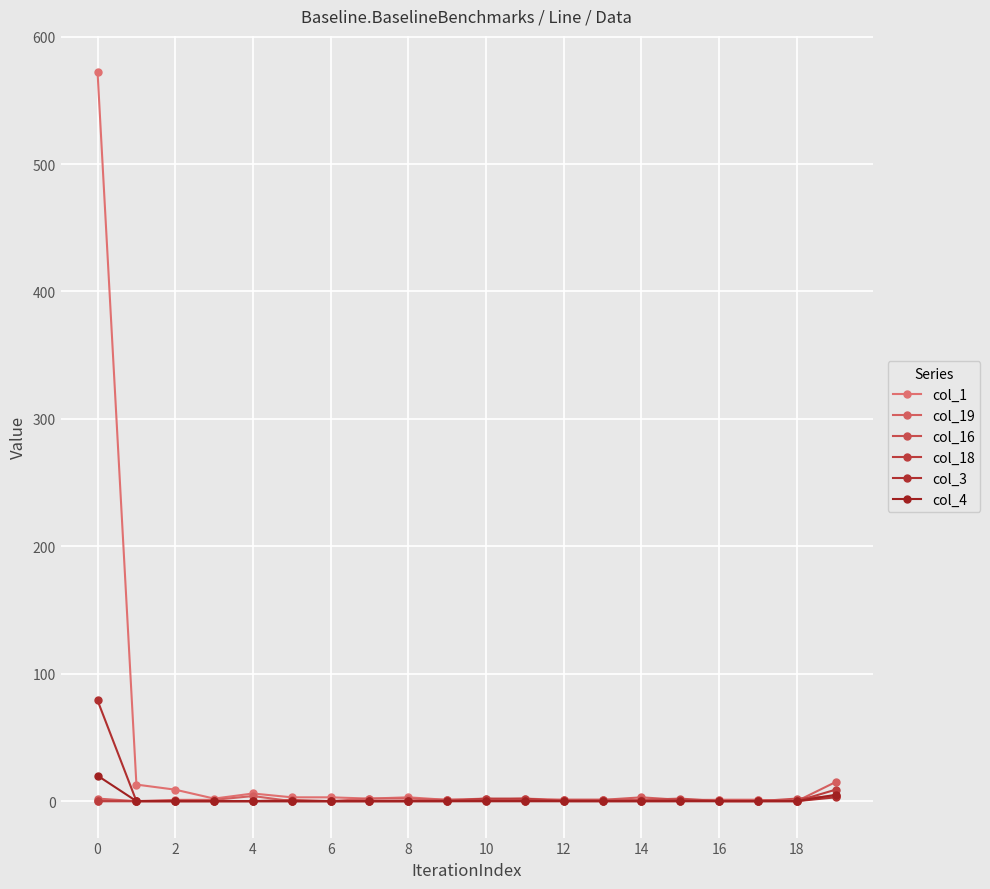

How many data points does each series have?

20